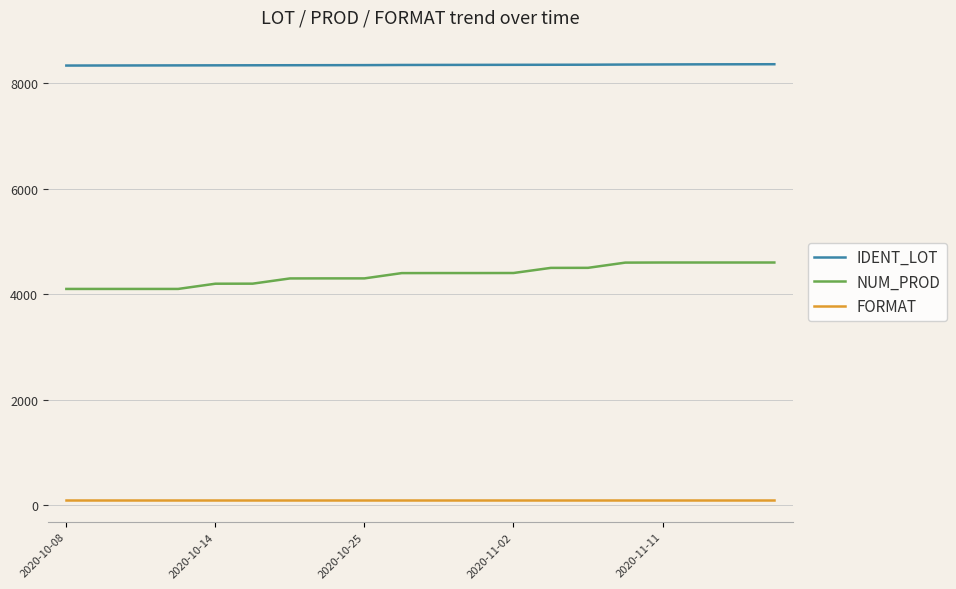

Rank the series by their maximum value, from highest to lowest.

IDENT_LOT, NUM_PROD, FORMAT